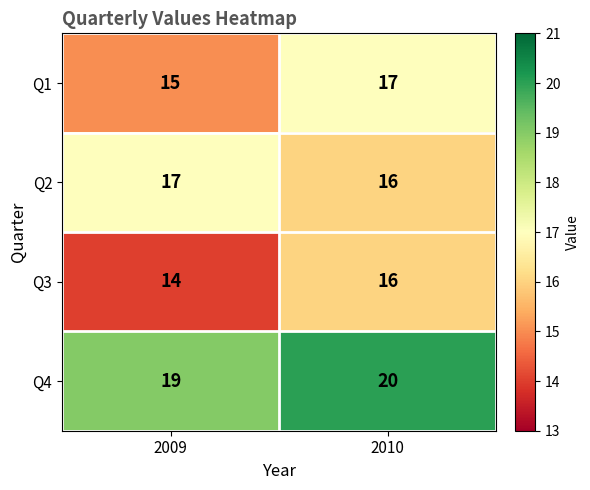

How many data points in Q3 are less than 16?

1